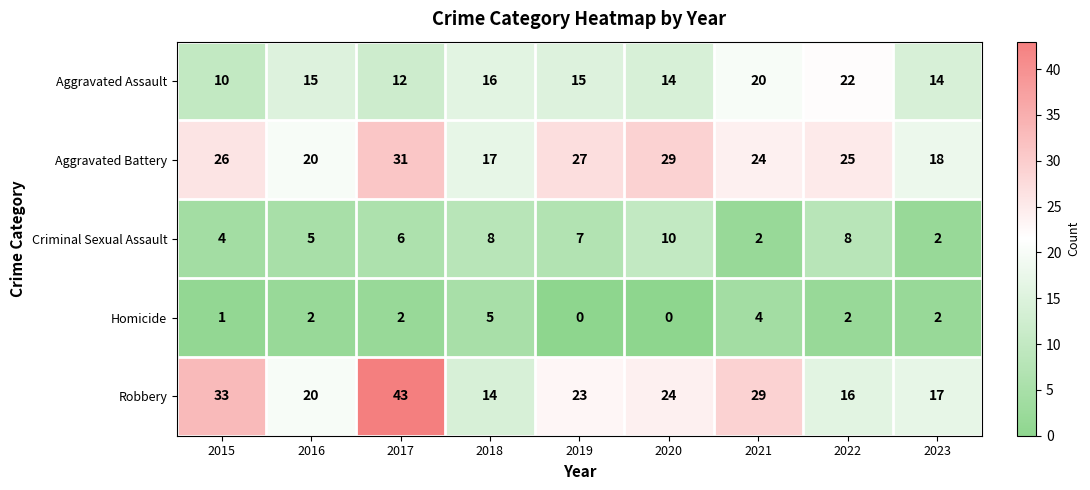

What is the average value of the Aggravated Assault series?

15